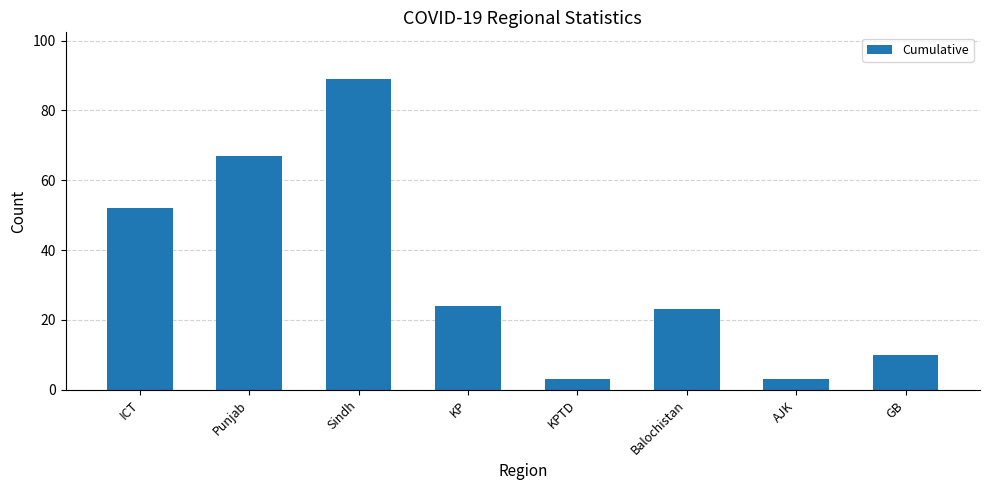

What is the ratio of the value at KP to the value at Sindh?

0.3